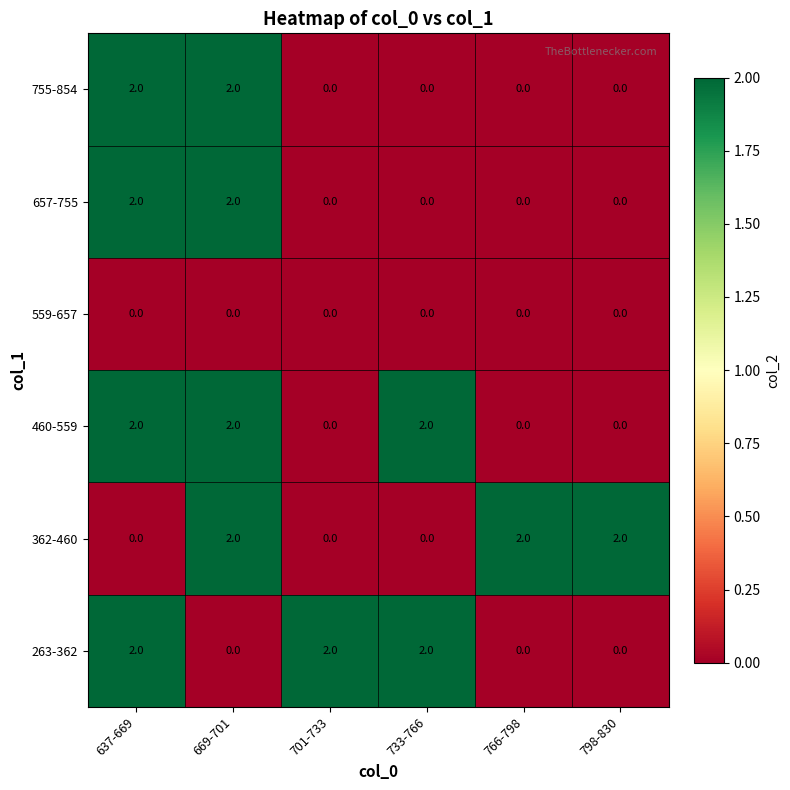

How many 657-755 values are between 0 and 2?

6